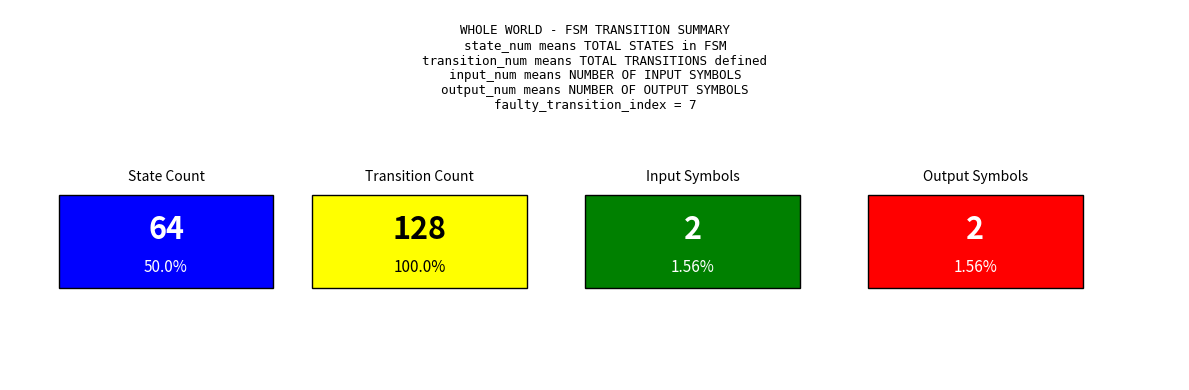

How many series are shown in this chart?

1